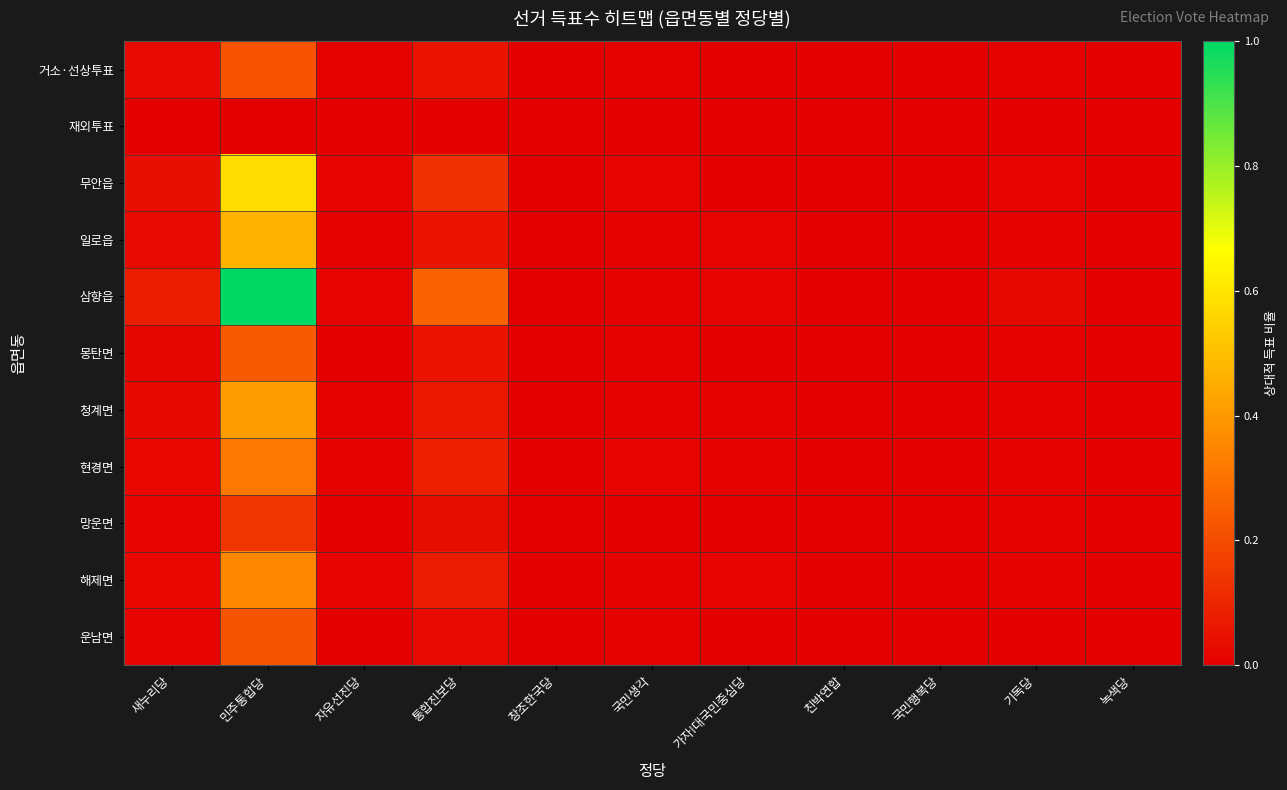

Reading left to right, extract all data points from this chart.

거소·선상투표: 새누리당=0.0	민주통합당=0.2	자유선진당=0.0	통합진보당=0.1	창조한국당=0.0	국민생각=0.0	가자!대국민중심당=0.0	친박연합=0.0	국민행복당=0.0	기독당=0.0	녹색당=0.0
재외투표: 새누리당=0.0	민주통합당=0.0	자유선진당=0.0	통합진보당=0.0	창조한국당=0.0	국민생각=0.0	가자!대국민중심당=0.0	친박연합=0.0	국민행복당=0.0	기독당=0.0	녹색당=0.0
무안읍: 새누리당=0.0	민주통합당=0.6	자유선진당=0.0	통합진보당=0.1	창조한국당=0.0	국민생각=0.0	가자!대국민중심당=0.0	친박연합=0.0	국민행복당=0.0	기독당=0.0	녹색당=0.0
일로읍: 새누리당=0.0	민주통합당=0.5	자유선진당=0.0	통합진보당=0.1	창조한국당=0.0	국민생각=0.0	가자!대국민중심당=0.0	친박연합=0.0	국민행복당=0.0	기독당=0.0	녹색당=0.0
삼향읍: 새누리당=0.1	민주통합당=1.0	자유선진당=0.0	통합진보당=0.3	창조한국당=0.0	국민생각=0.0	가자!대국민중심당=0.0	친박연합=0.0	국민행복당=0.0	기독당=0.0	녹색당=0.0
몽탄면: 새누리당=0.0	민주통합당=0.2	자유선진당=0.0	통합진보당=0.1	창조한국당=0.0	국민생각=0.0	가자!대국민중심당=0.0	친박연합=0.0	국민행복당=0.0	기독당=0.0	녹색당=0.0
청계면: 새누리당=0.0	민주통합당=0.4	자유선진당=0.0	통합진보당=0.1	창조한국당=0.0	국민생각=0.0	가자!대국민중심당=0.0	친박연합=0.0	국민행복당=0.0	기독당=0.0	녹색당=0.0
현경면: 새누리당=0.0	민주통합당=0.3	자유선진당=0.0	통합진보당=0.1	창조한국당=0.0	국민생각=0.0	가자!대국민중심당=0.0	친박연합=0.0	국민행복당=0.0	기독당=0.0	녹색당=0.0
망운면: 새누리당=0.0	민주통합당=0.1	자유선진당=0.0	통합진보당=0.0	창조한국당=0.0	국민생각=0.0	가자!대국민중심당=0.0	친박연합=0.0	국민행복당=0.0	기독당=0.0	녹색당=0.0
해제면: 새누리당=0.0	민주통합당=0.4	자유선진당=0.0	통합진보당=0.1	창조한국당=0.0	국민생각=0.0	가자!대국민중심당=0.0	친박연합=0.0	국민행복당=0.0	기독당=0.0	녹색당=0.0
운남면: 새누리당=0.0	민주통합당=0.2	자유선진당=0.0	통합진보당=0.0	창조한국당=0.0	국민생각=0.0	가자!대국민중심당=0.0	친박연합=0.0	국민행복당=0.0	기독당=0.0	녹색당=0.0